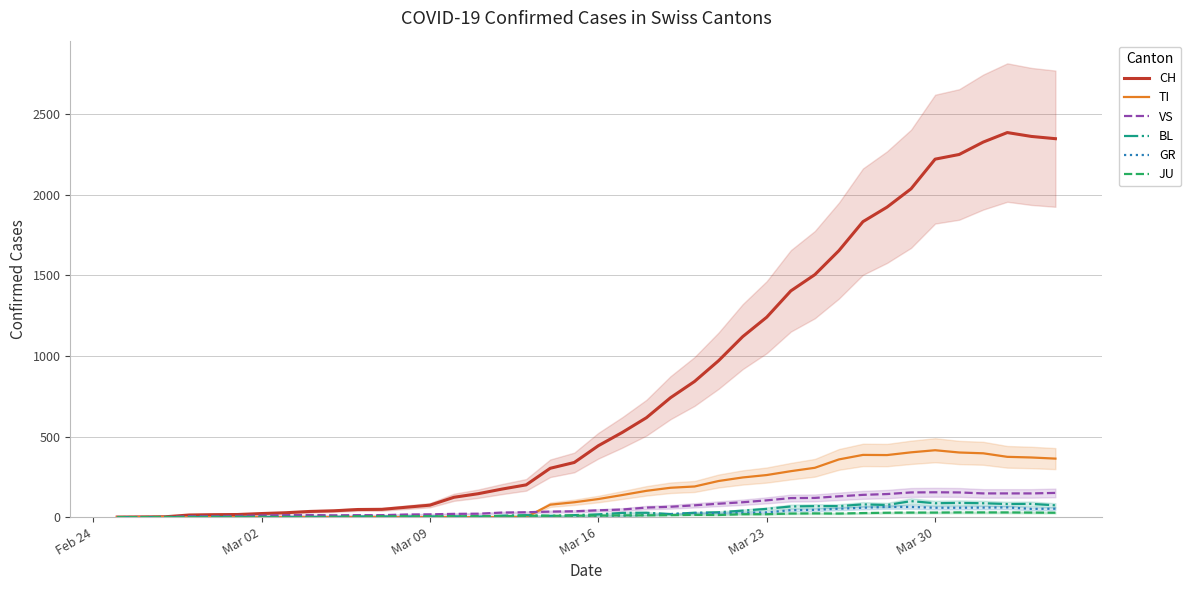

Reading left to right, what are all the values shown in this chart?

CH: 0	1	2	13	15	16	22	27	35	39	47	48	61	74	123	145	174	200	303	339	443	526	617	741	842	971	1120	1241	1404	1505	1654	1834	1924	2038	2222	2251	2328	2387	2363	2349
TI: 0	0	0	0	0	0	0	0	0	0	0	0	0	0	0	0	0	0	77	92	112	137	163	182	190	224	246	261	285	306	358	386	385	402	415	401	396	374	370	363
VS: 0	0	0	6	6	7	10	12	13	11	12	12	16	17	20	21	28	30	34	36	42	47	59	64	73	83	92	104	118	119	129	138	143	153	154	153	147	147	147	150
BL: 0	0	0	0	1	1	1	1	1	1	4	4	4	4	5	3	9	12	8	12	17	26	27	19	27	30	40	51	66	68	68	79	75	99	86	88	86	81	82	73
GR: 0	0	0	0	0	0	0	0	0	0	0	0	0	0	0	0	0	0	6	0	9	9	13	18	24	24	27	29	43	45	52	58	63	63	58	58	59	60	51	52
JU: 0	0	1	1	1	1	1	1	1	2	5	5	5	5	5	6	6	8	8	9	9	11	11	12	14	13	18	18	22	23	22	25	27	28	28	29	29	29	28	27